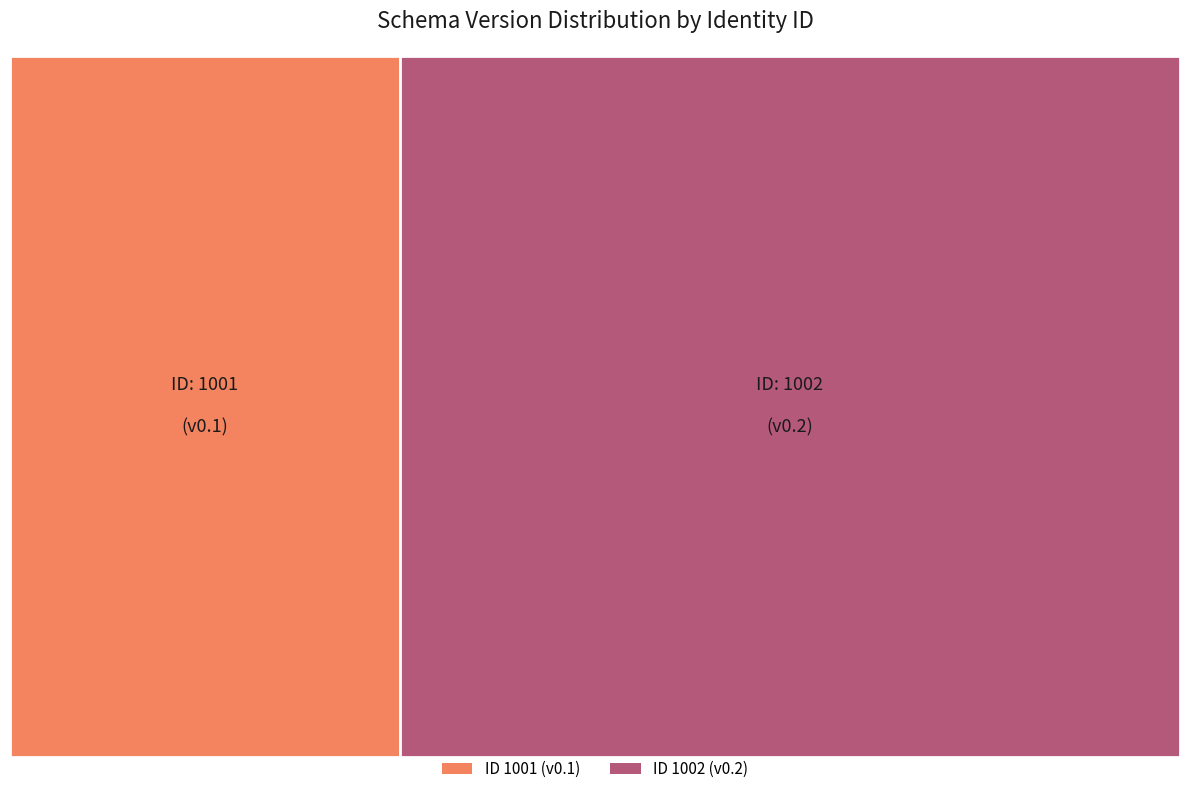

Is 1002 the majority of the pie?

Yes